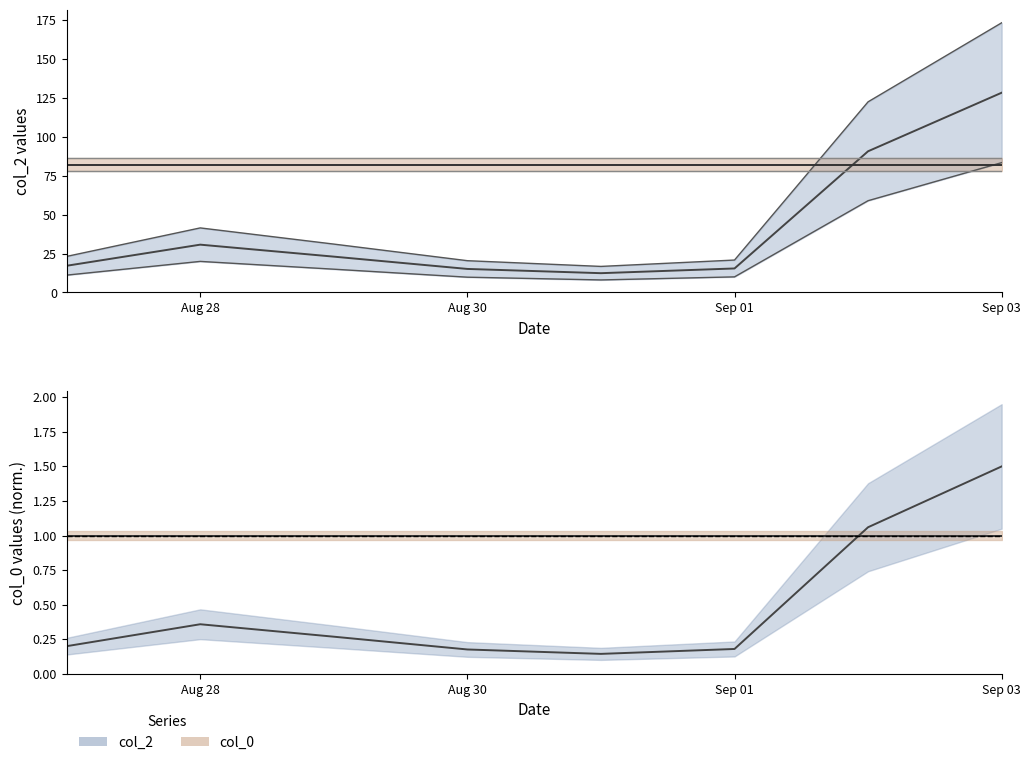

How many interior local peaks does the col_2 series have?

1